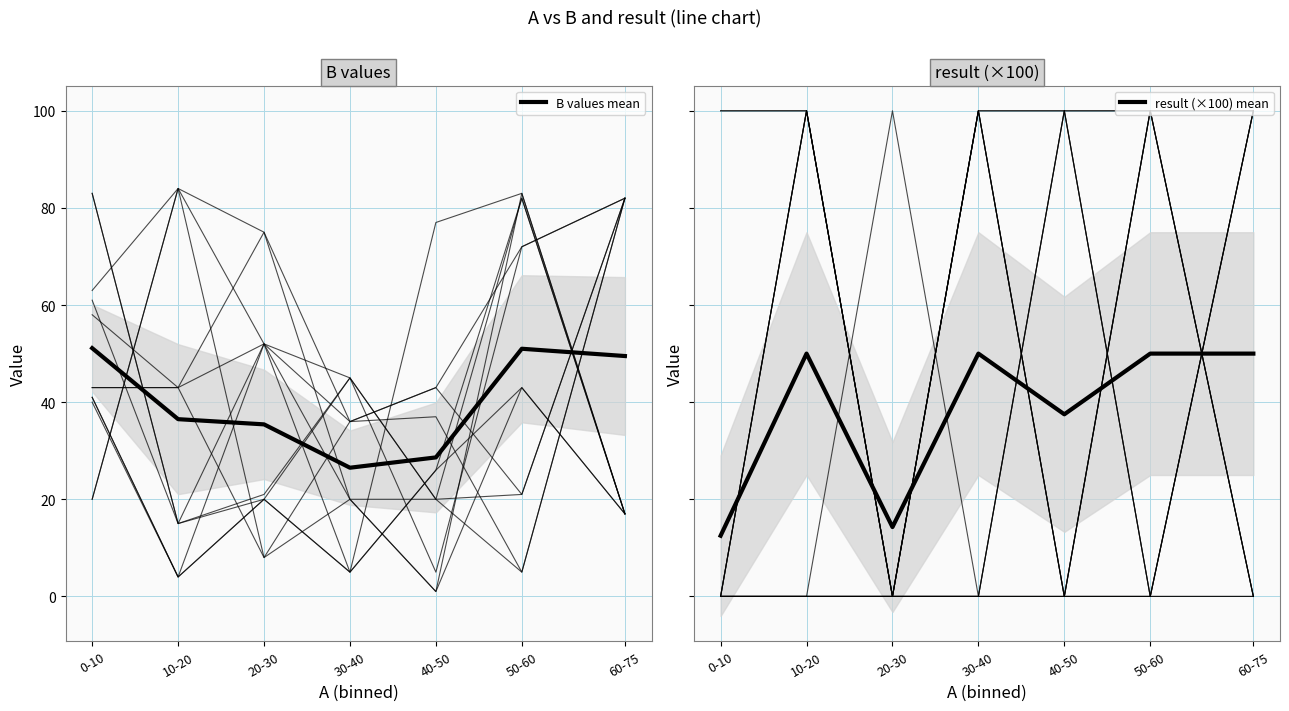

Which series has the largest total across all categories?

B values mean